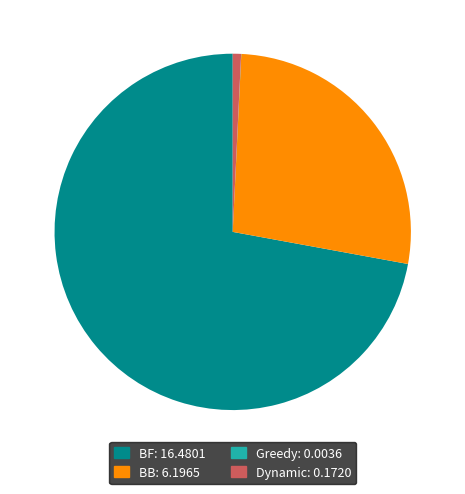

Does any single category account for the majority?

Yes